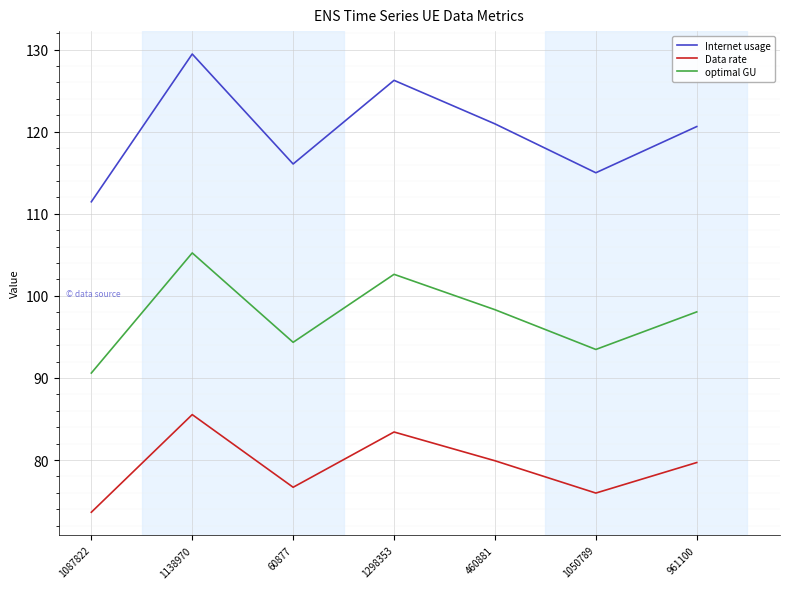

What is the average value of the Data rate series?

79.3